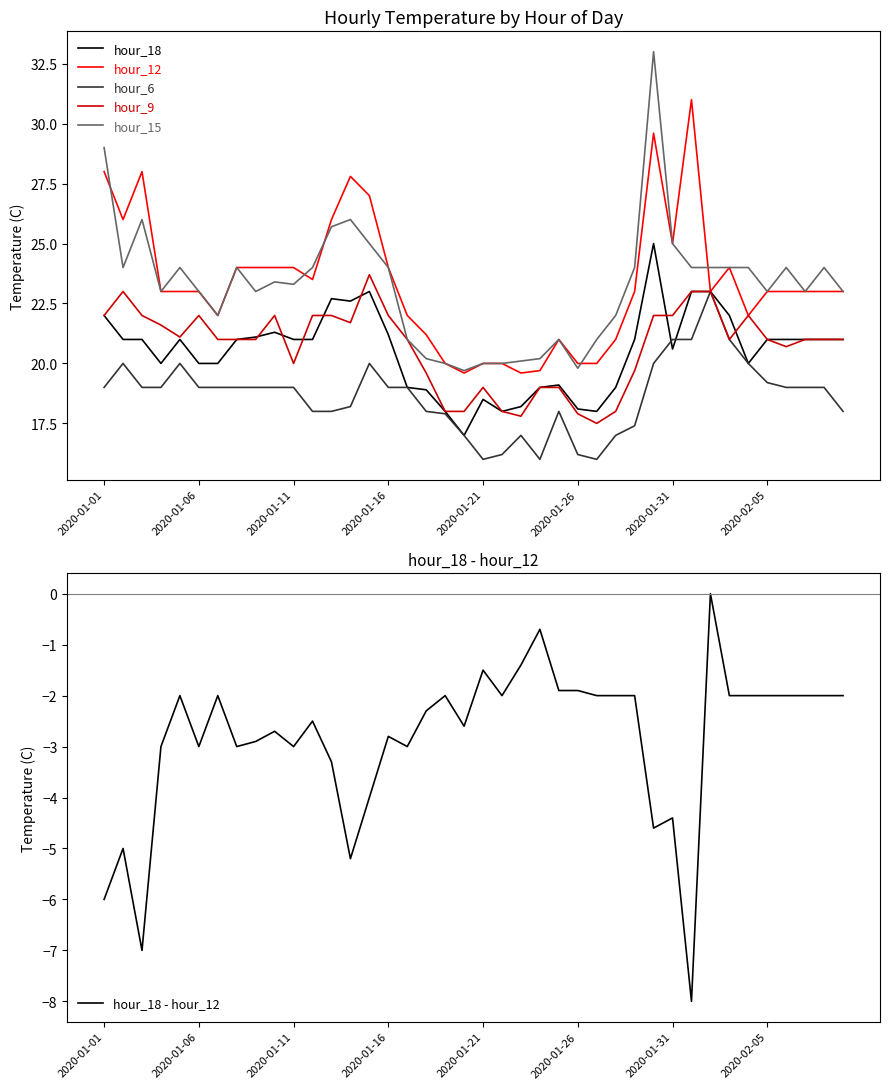

At how many categories does at least one series exceed 21?

31